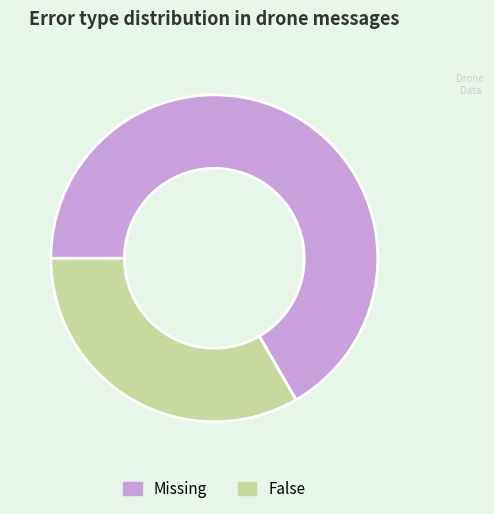

Do Missing and False together represent more than half of the pie?

Yes